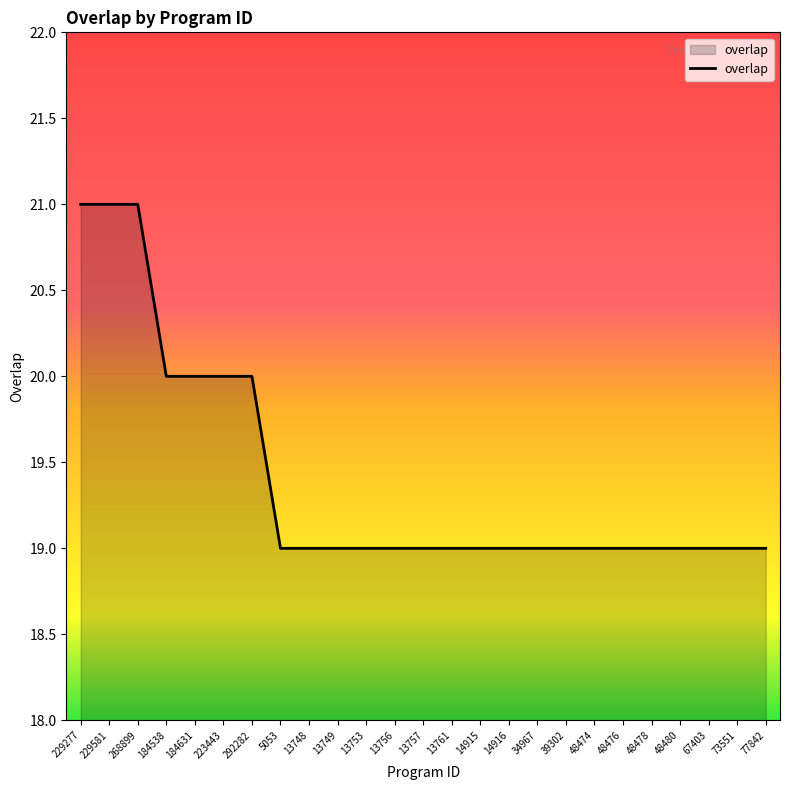

Is it true that the value at 13749 is 19?

True